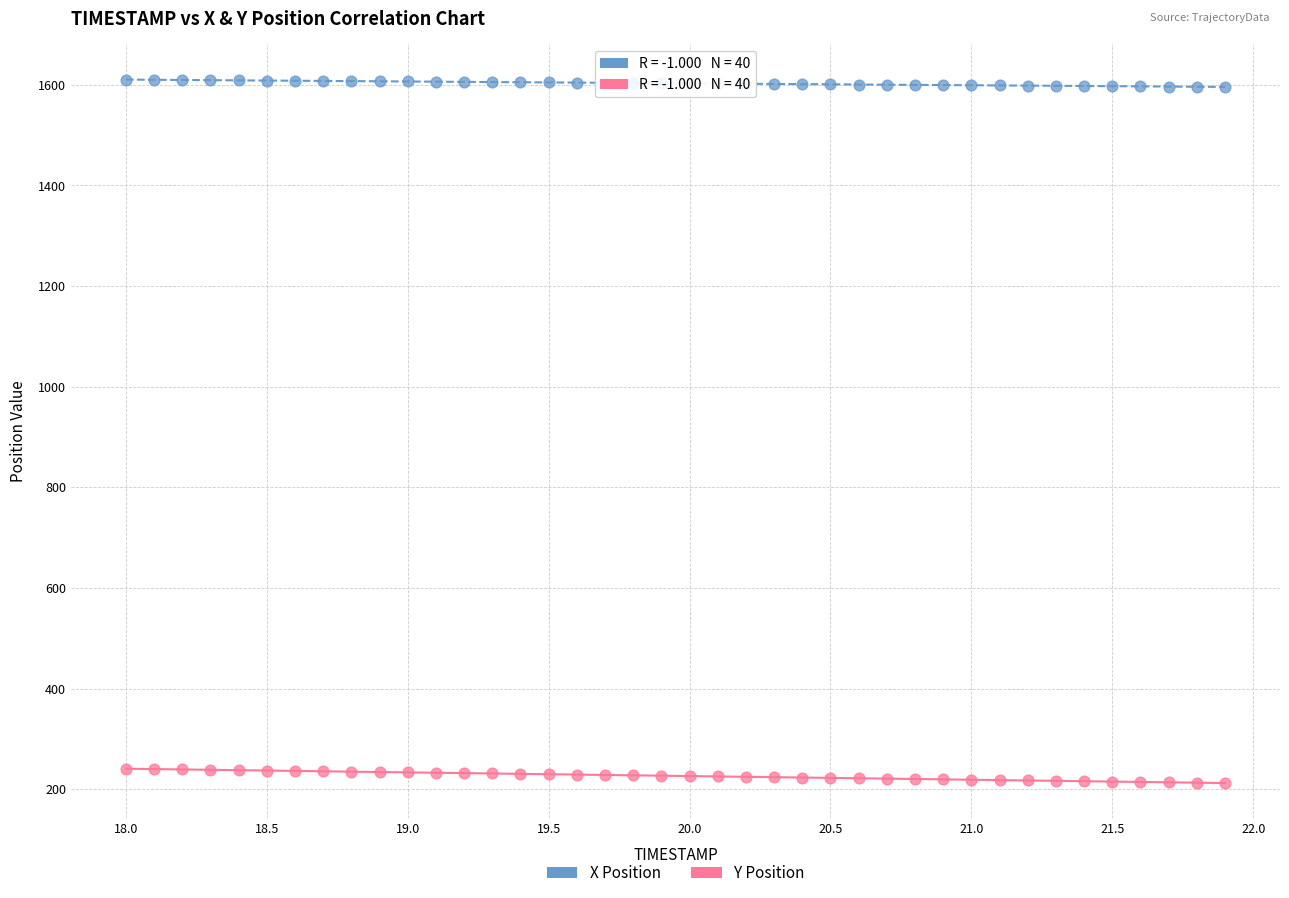

Across all data points, what is the range of Y values (max minus min)?

1398.4